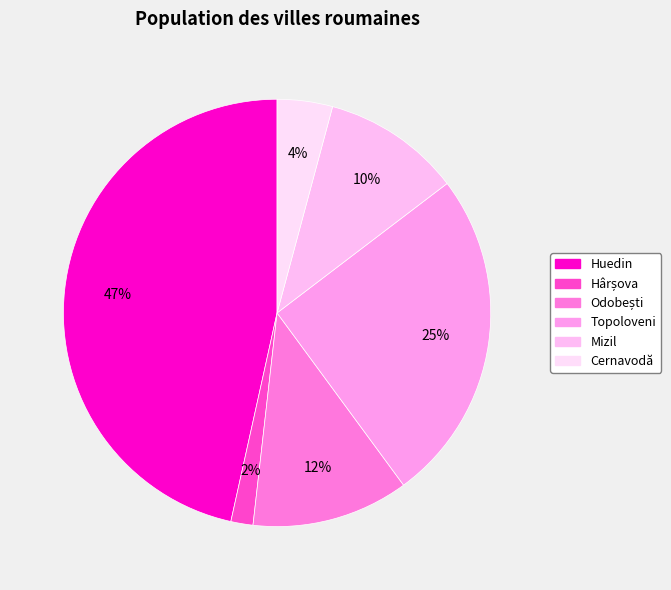

To the nearest percent, what is the difference between the Topoloveni and Odobești slice percentages?

13%